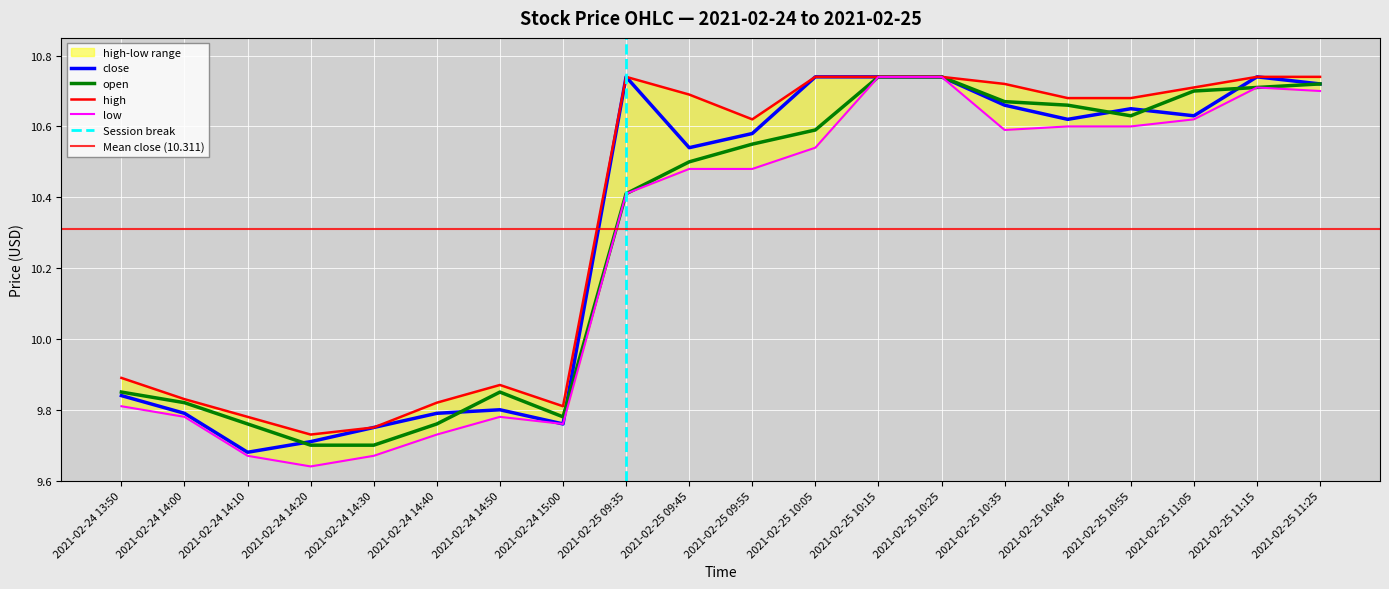

The value of high at 2021-02-25 10:35 is 10.7. True or false?

True